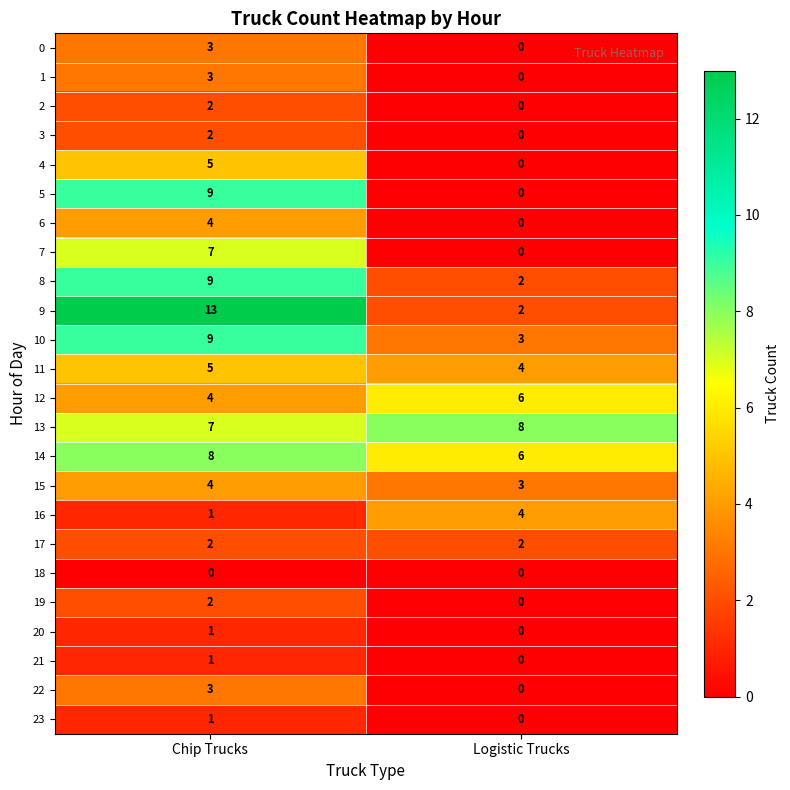

At which label does 0 reach its peak?

Chip Trucks